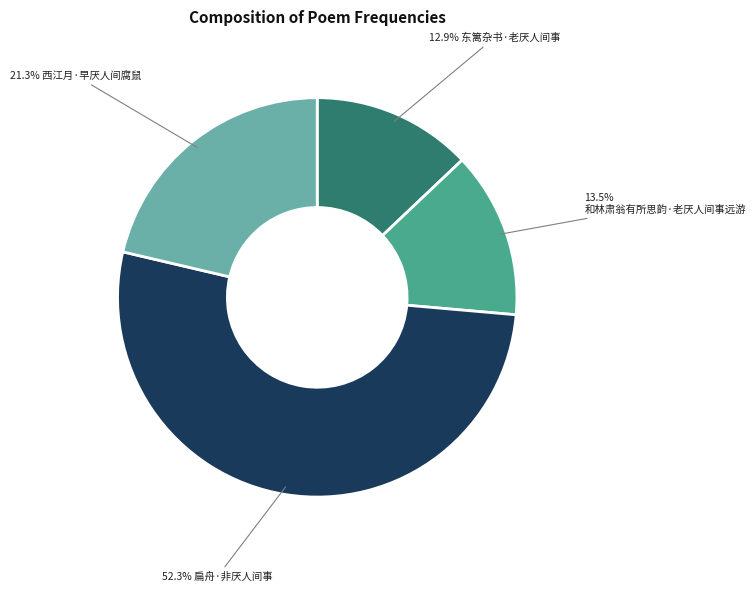

Does any single category account for the majority?

Yes